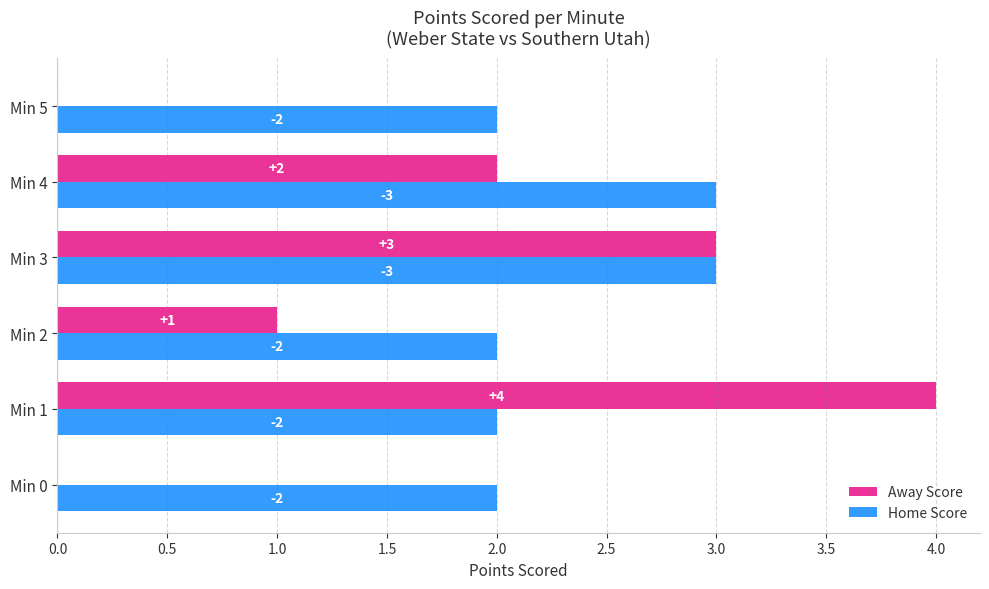

What are all the series names shown in the legend?

Away Score, Home Score